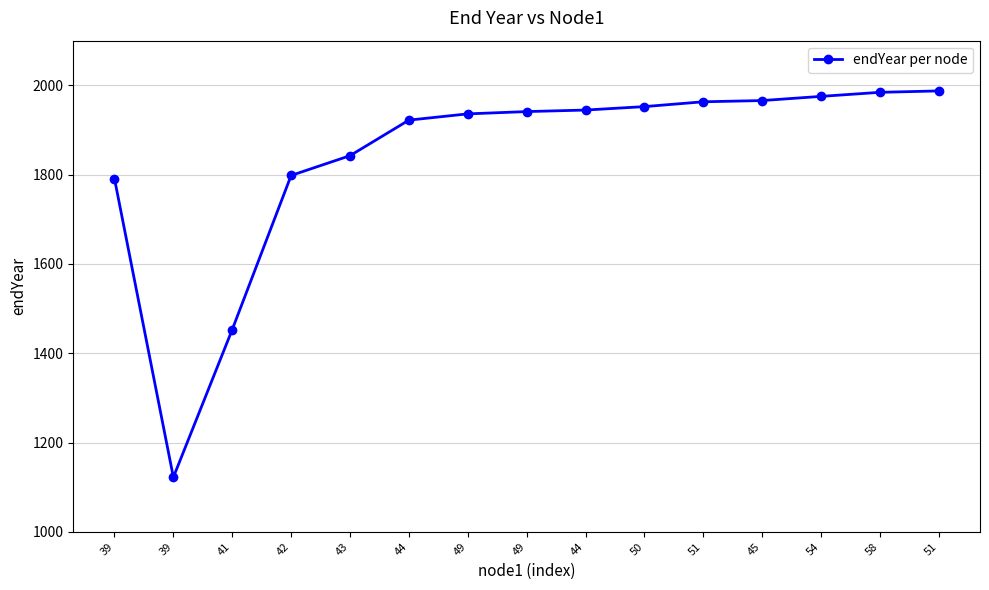

What is the maximum value shown in the chart?

1987.5